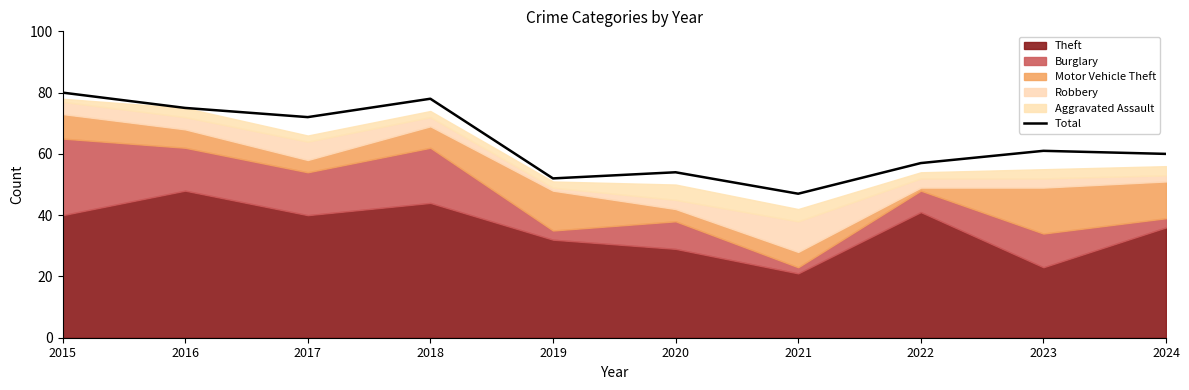

What is the greatest value displayed?

80